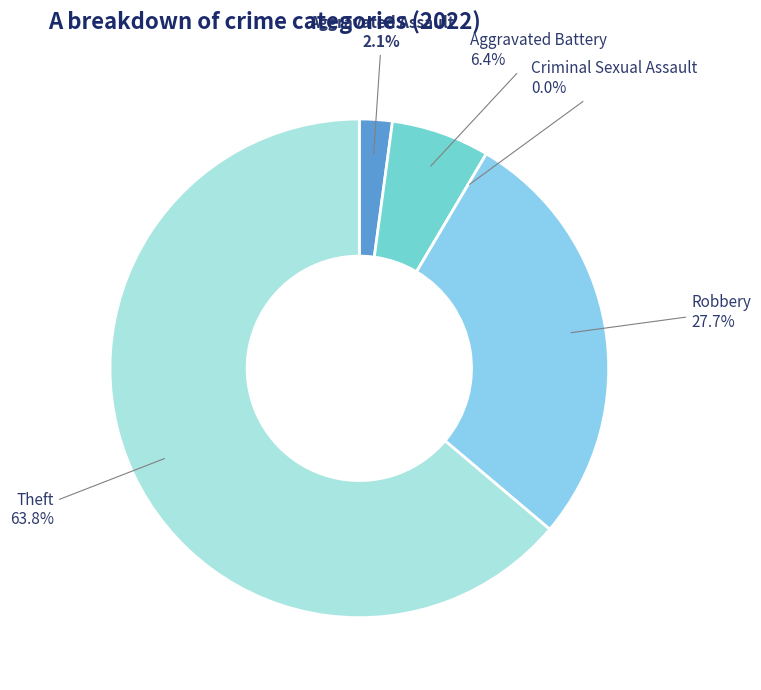

To the nearest percent, what percentage of the pie is Robbery?

28%